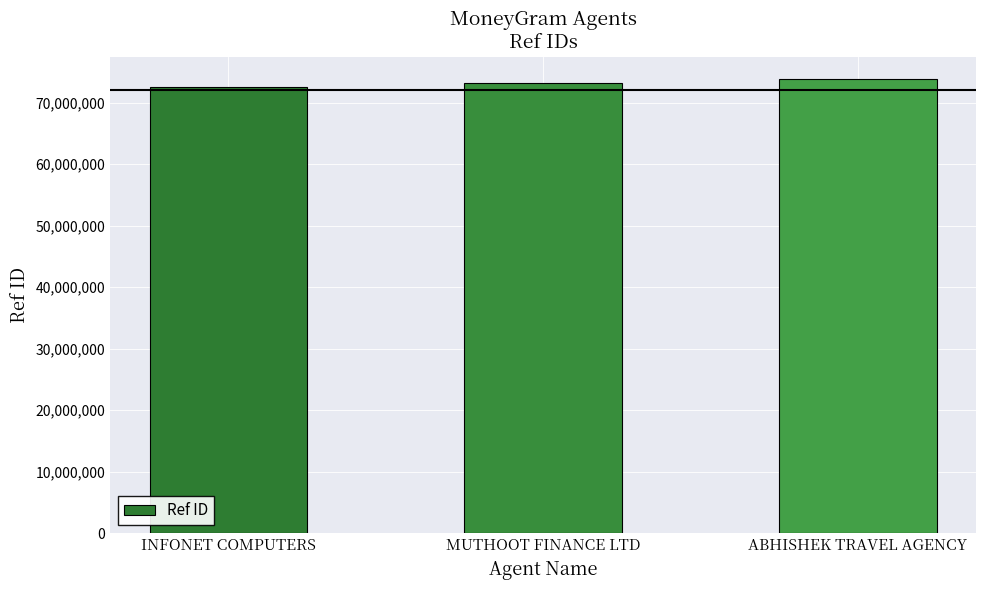

Reading left to right, list all the values displayed in this chart.

INFONET COMPUTERS=72601220	MUTHOOT FINANCE LTD=73299330	ABHISHEK TRAVEL AGENCY=73826949